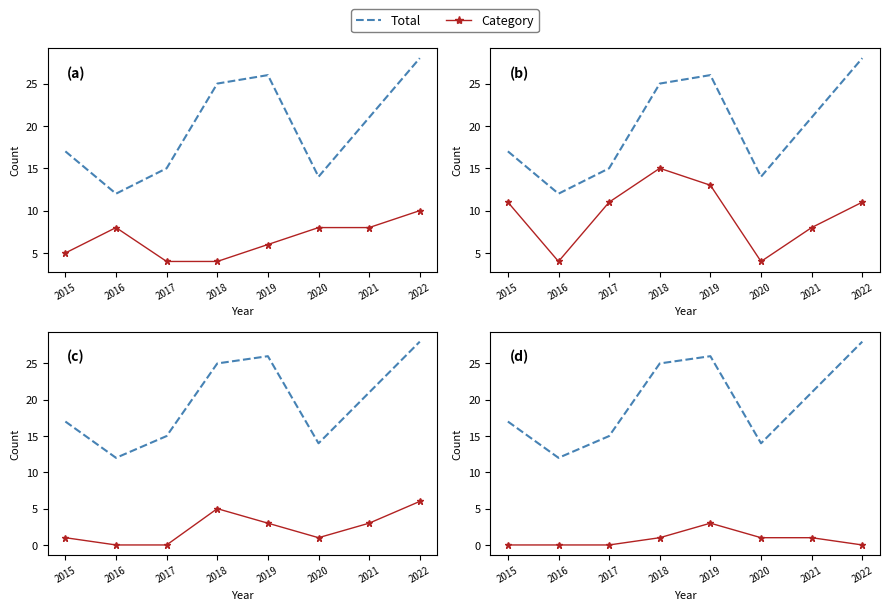

The Robbery series shows 12 at 2016. True or false?

False